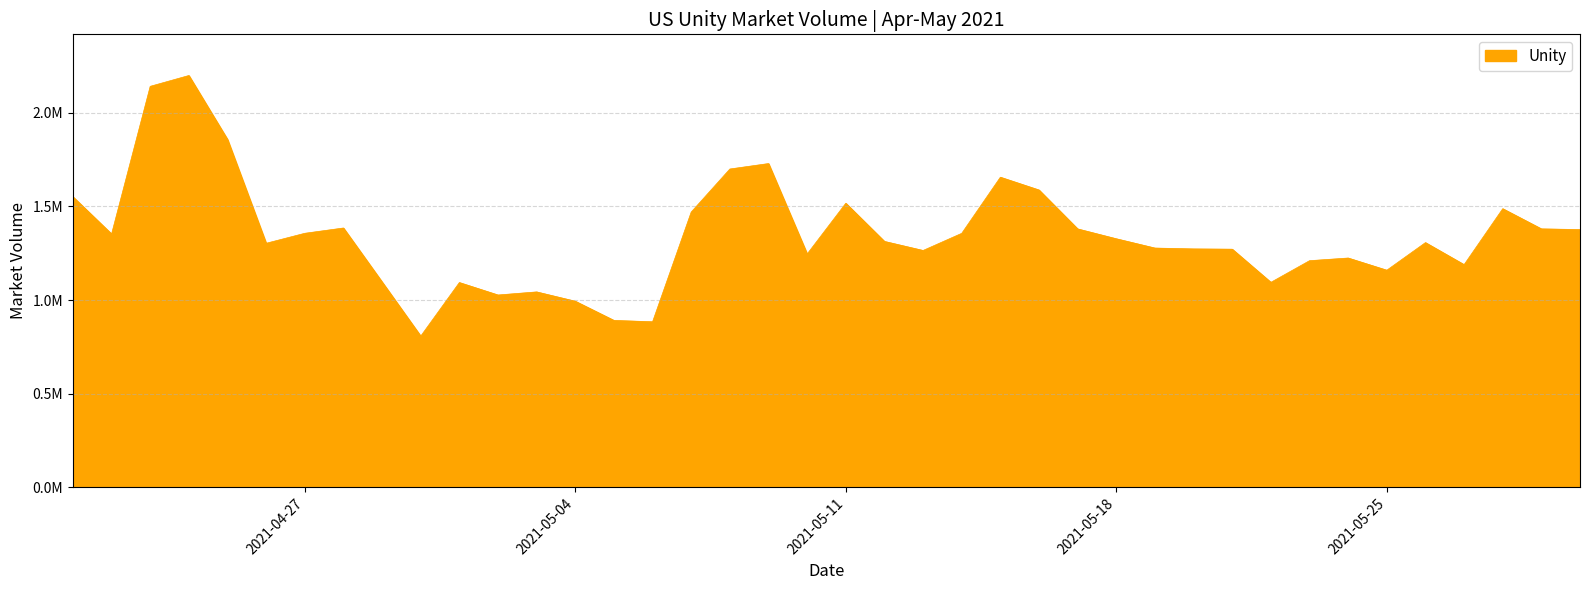

At which category does the data reach its first local valley?

2021-04-22